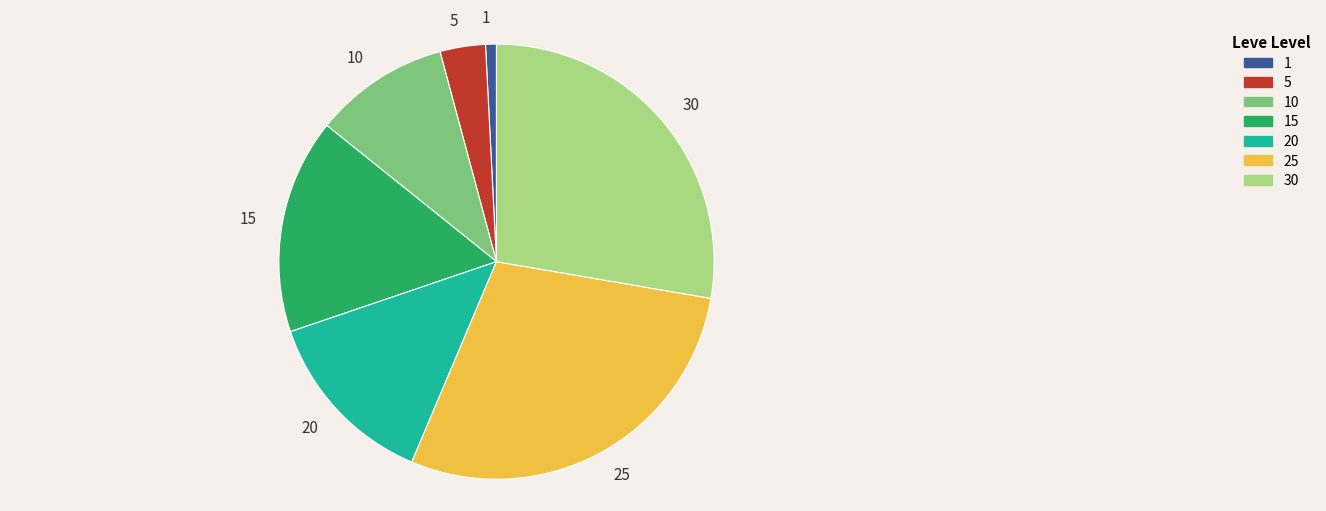

Rank the categories by value from highest to lowest.

25, 30, 15, 20, 10, 5, 1